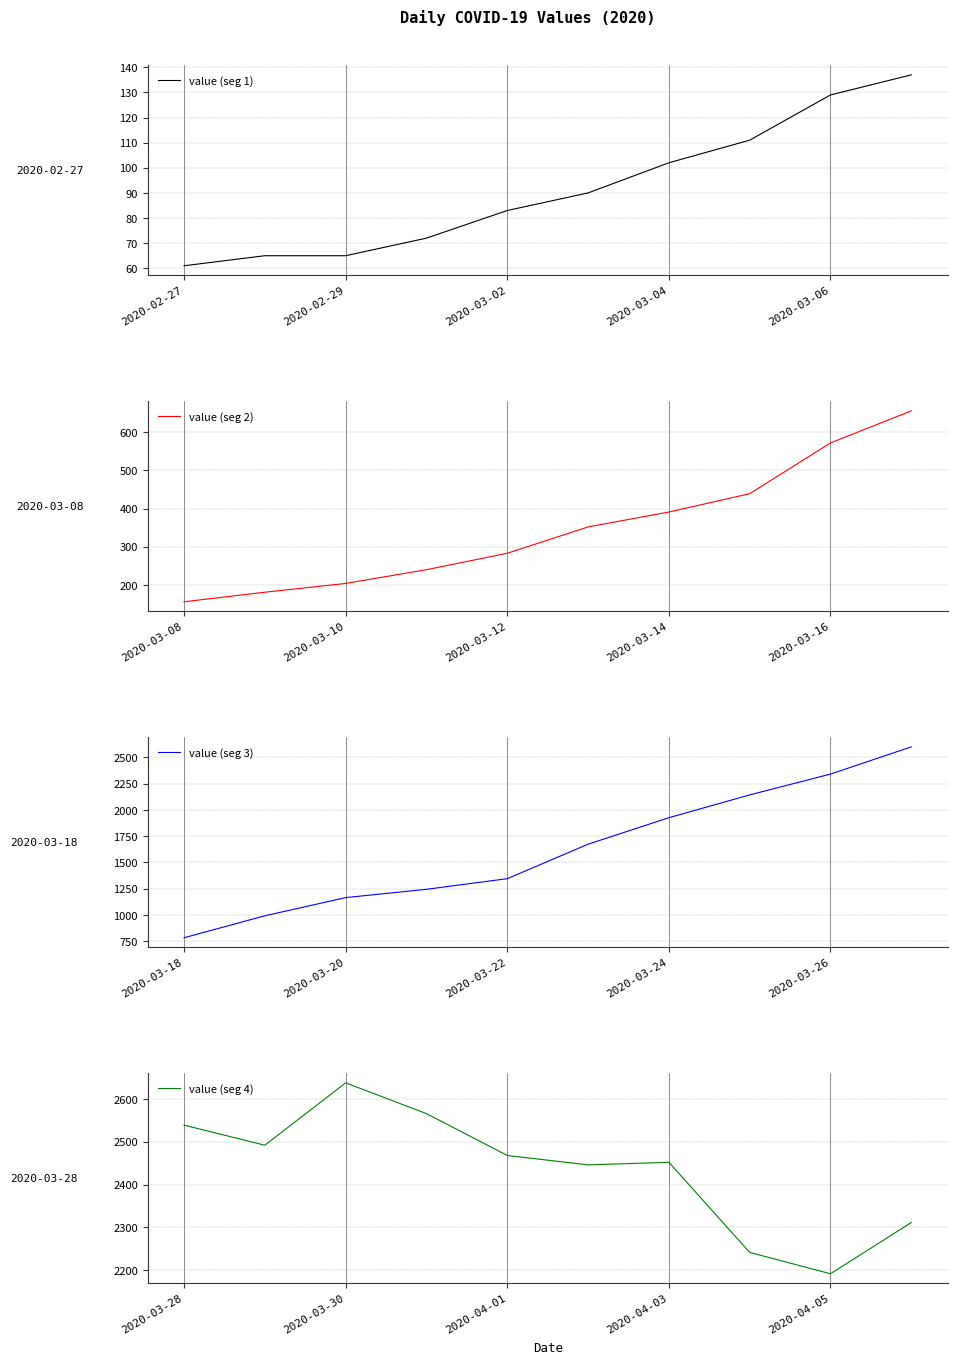

Reading left to right, extract all data points from this chart.

value (seg 1): 61	65	65	72	83	90	102	111	129	137
value (seg 2): 156	181	204	240	283	352	391	439	572	656
value (seg 3): 784	993	1166	1245	1346	1674	1926	2143	2341	2600
value (seg 4): 2539	2492	2638	2566	2468	2446	2452	2241	2191	2311